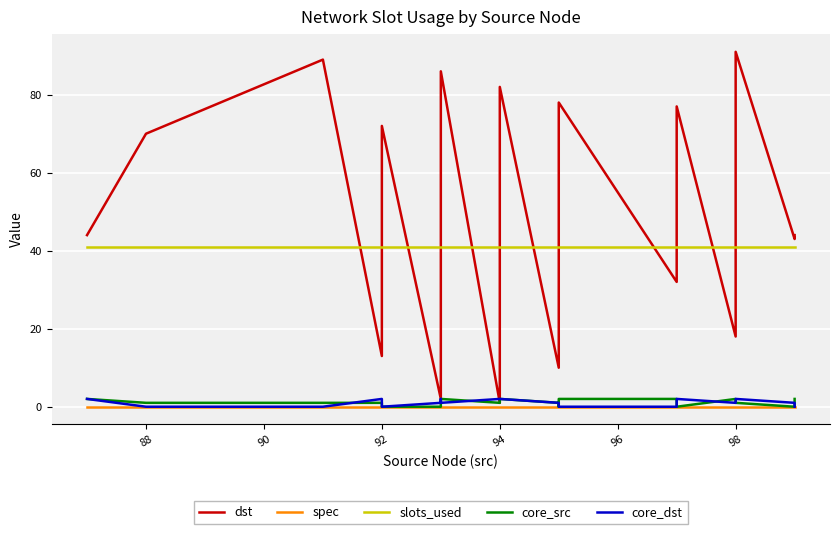

What is the label of the 19th point from the right?

88